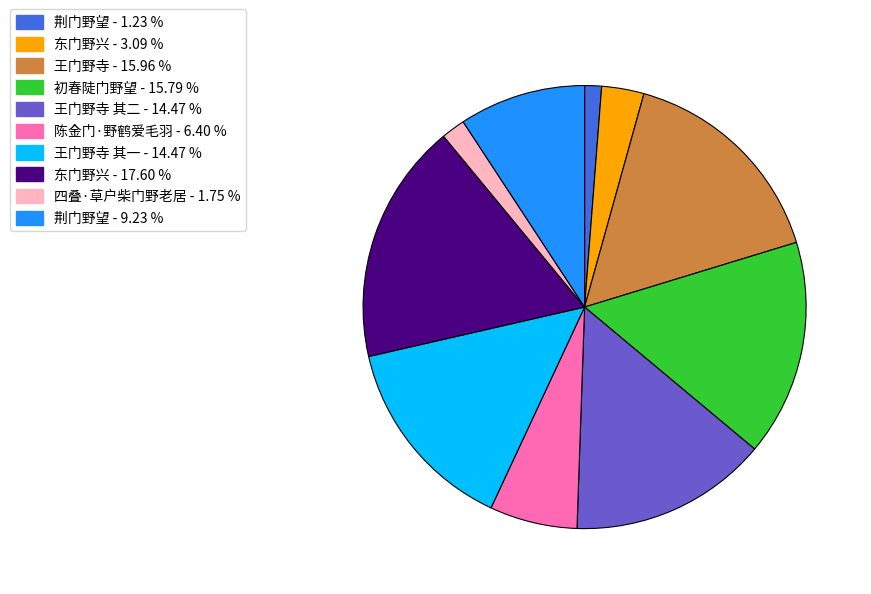

Does any single category account for the majority?

No